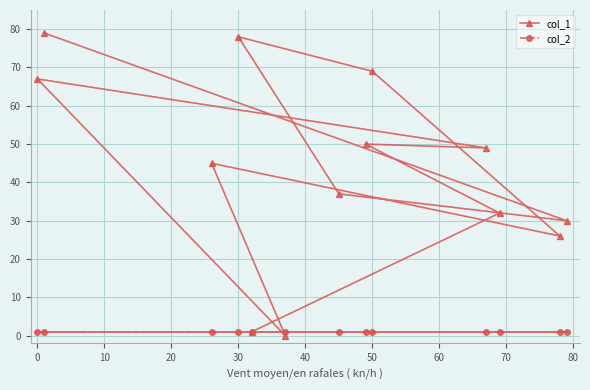

How many lines are shown in the chart?

2